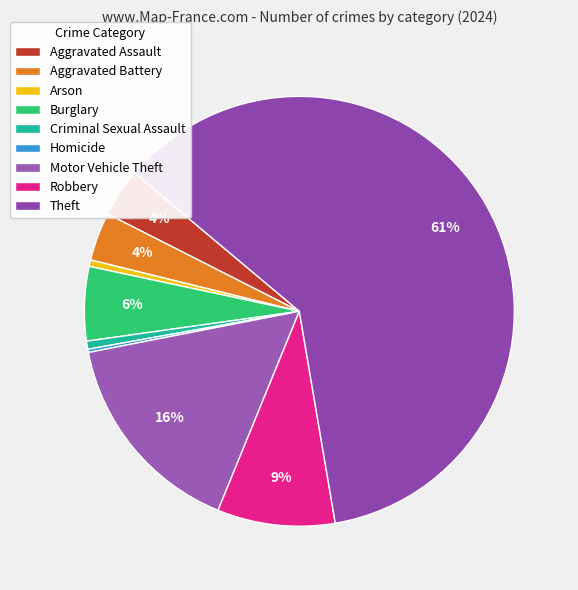

How many segments does this pie chart have?

9